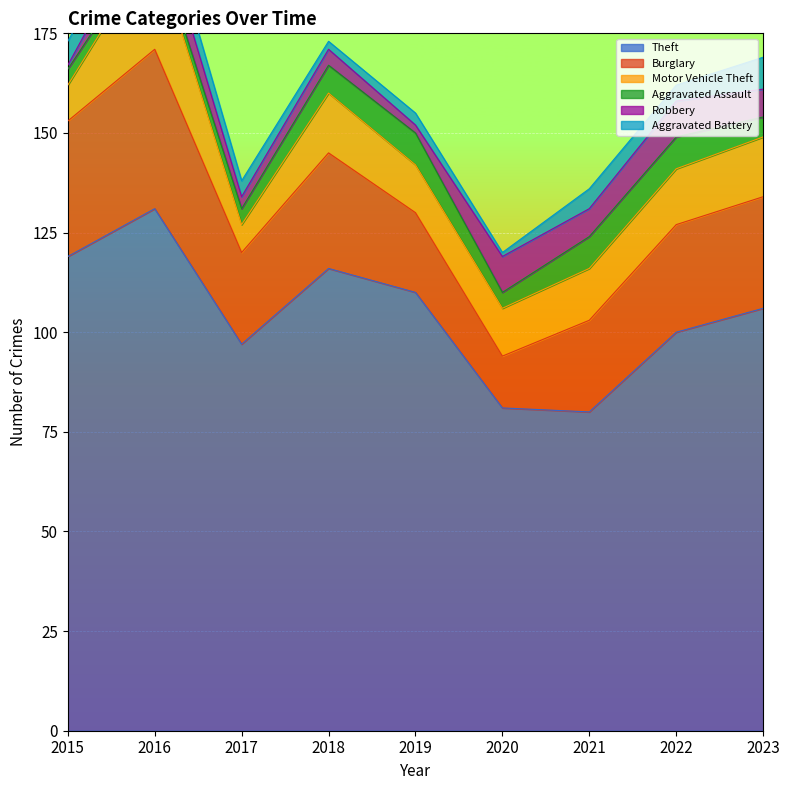

Which series has the widest spread of values?

Theft